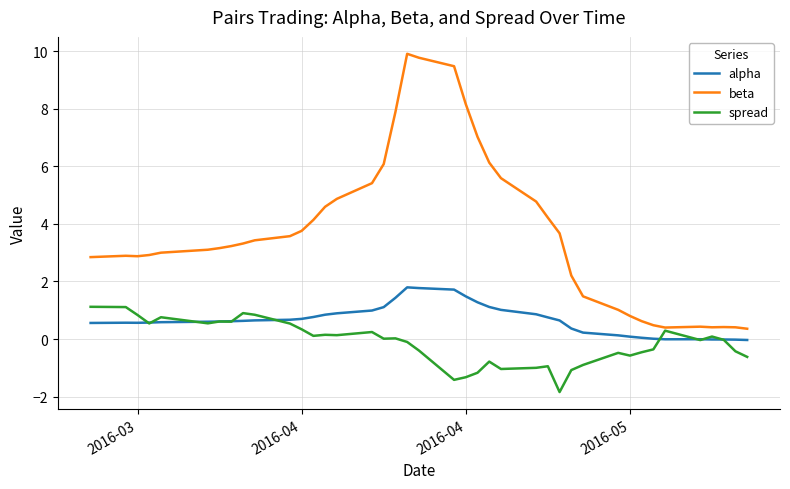

What is the sum of all alpha values?

26.5